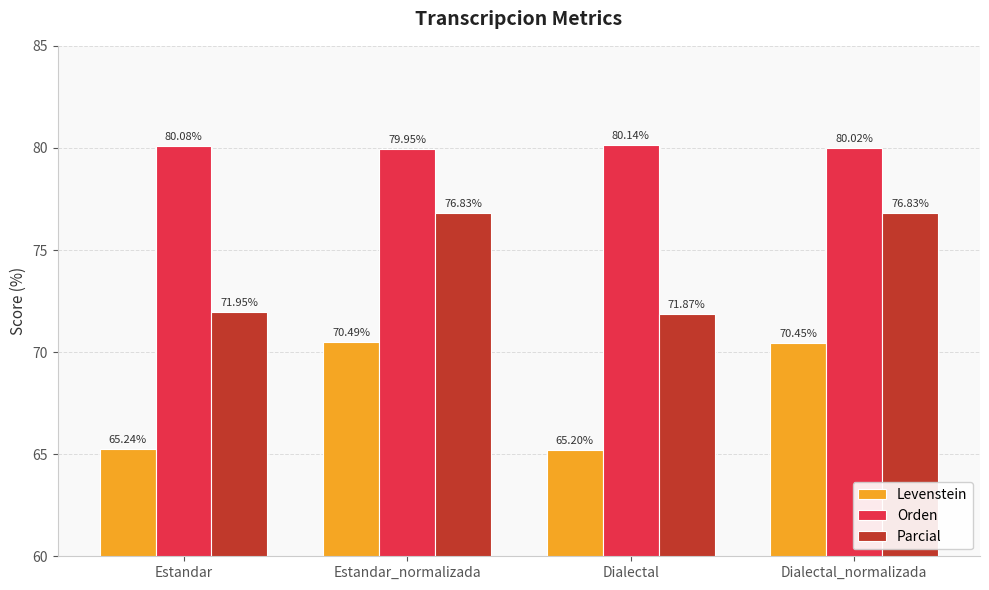

Is it true that Parcial equals 119.1 at Estandar?

False